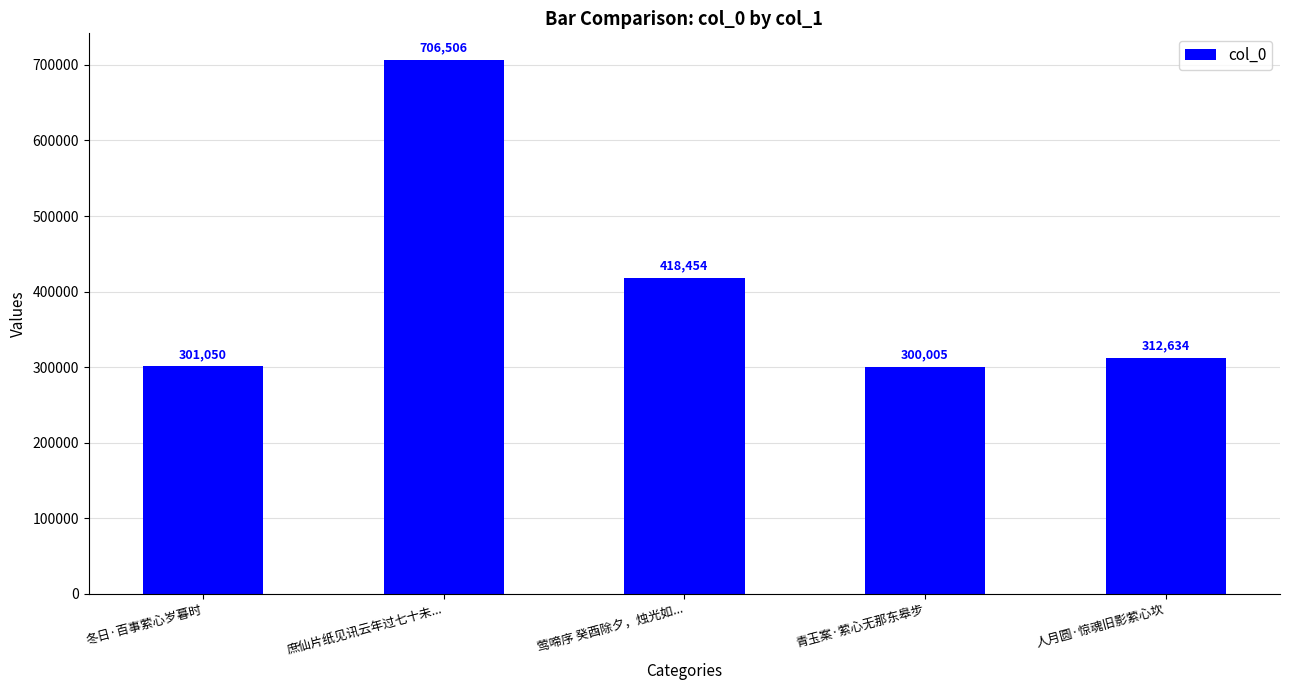

How many data points does each series have?

5